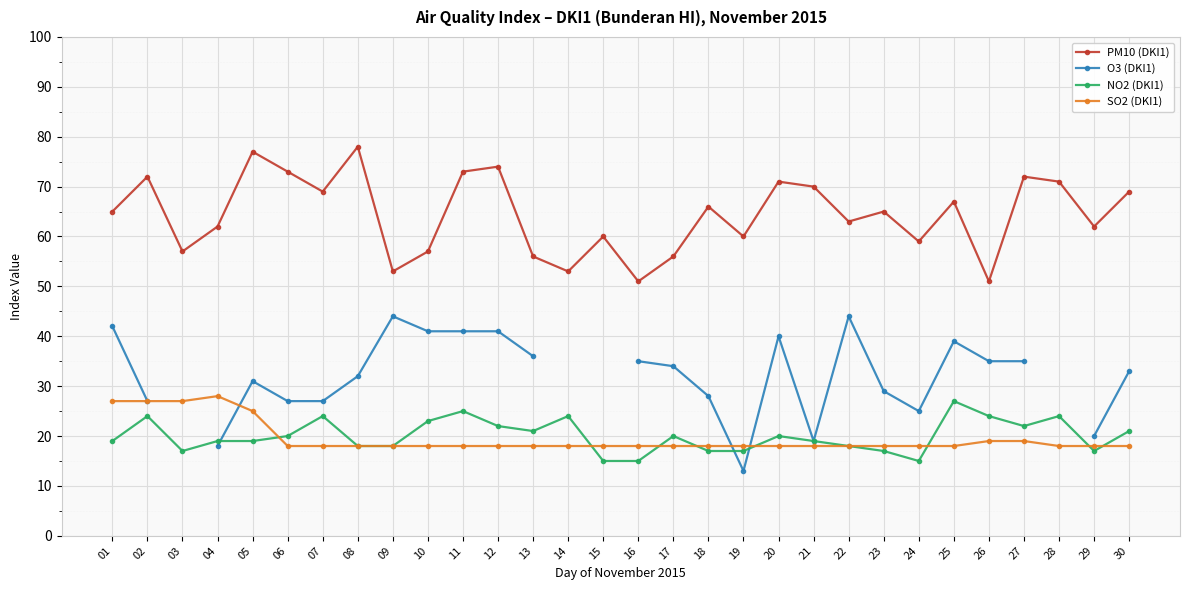

True or false: NO2 (DKI1) and PM10 (DKI1) cross at least once.

False